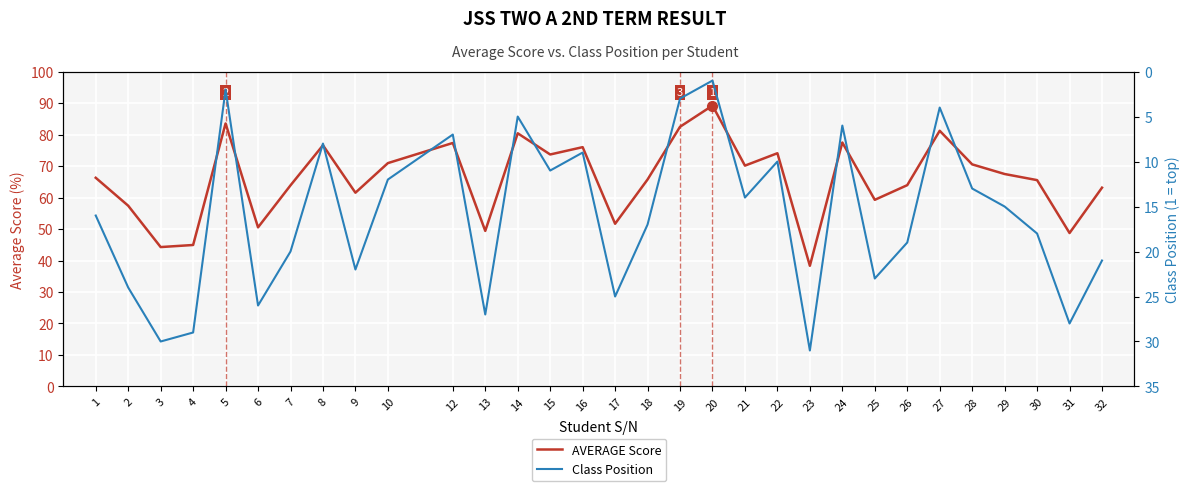

Reading left to right, transcribe all the data shown in this chart.

AVERAGE Score: 66.3	57.4	44.3	44.9	83.5	50.5	63.9	76.6	61.5	70.9	77.3	49.4	80.4	73.7	76.0	51.7	65.7	82.5	89.2	70.1	74.1	38.3	77.5	59.3	63.9	81.2	70.5	67.5	65.5	48.7	63.1
Class Position: 16.0	24.0	30.0	29.0	2.0	26.0	20.0	8.0	22.0	12.0	7.0	27.0	5.0	11.0	9.0	25.0	17.0	3.0	1.0	14.0	10.0	31.0	6.0	23.0	19.0	4.0	13.0	15.0	18.0	28.0	21.0